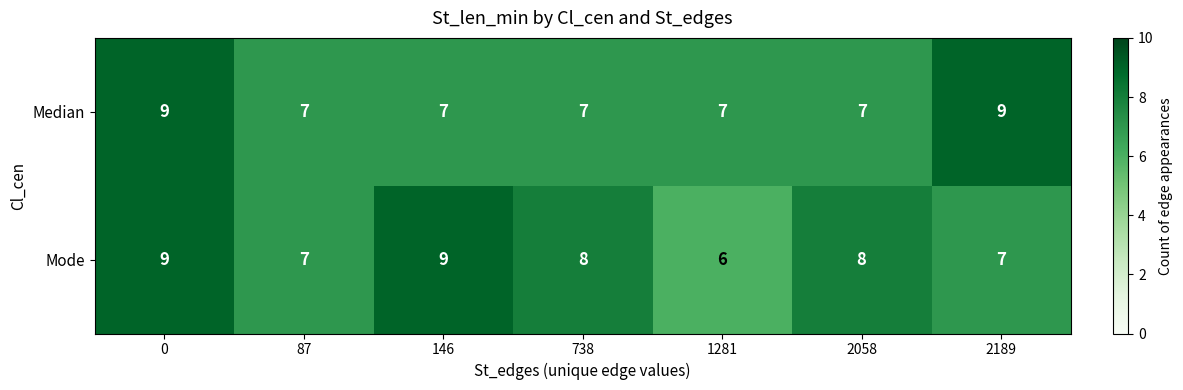

Reading left to right, what are all the values shown in this chart?

Median: 0=9	87=7	146=7	738=7	1281=7	2058=7	2189=9
Mode: 0=9	87=7	146=9	738=8	1281=6	2058=8	2189=7